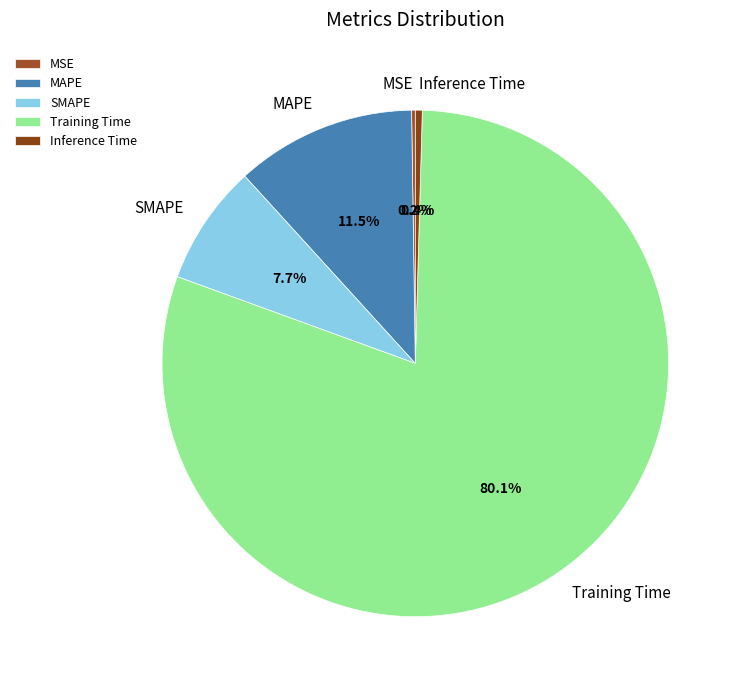

The MAPE slice represents 22% of the pie. True or false?

False